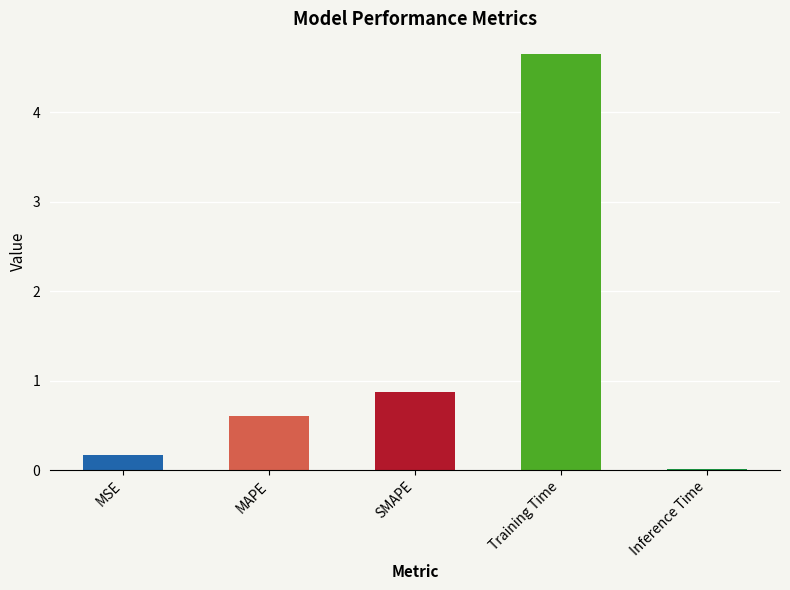

Which has a higher value, SMAPE or MAPE?

SMAPE